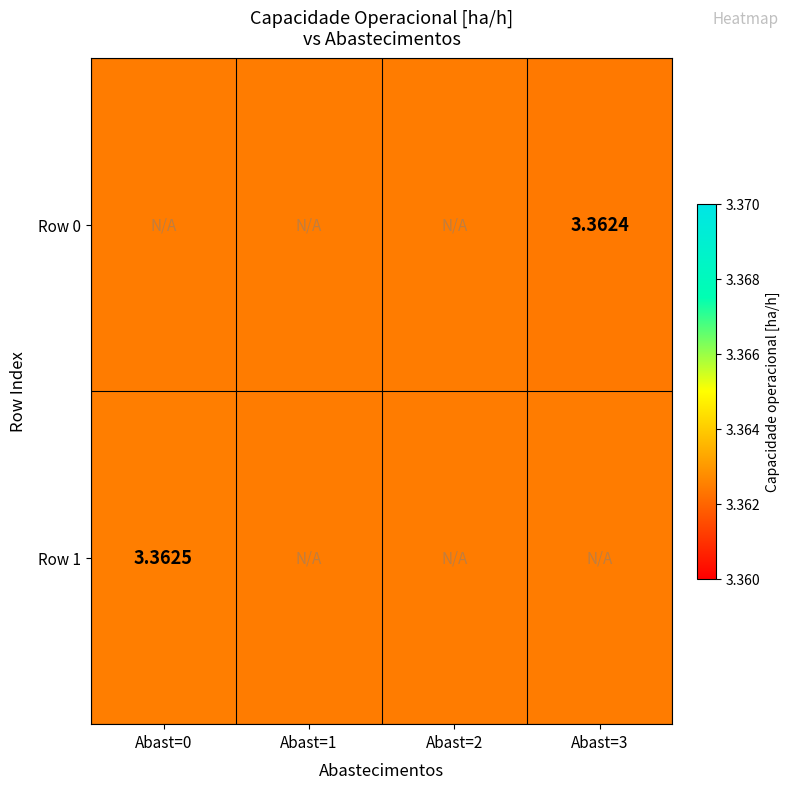

Between Abast=0 and Abast=2, which is larger?

Abast=0